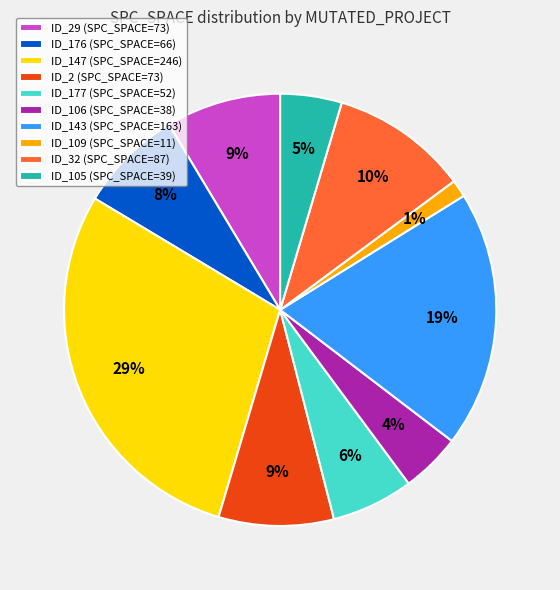

To the nearest percent, what is the average slice percentage?

10%